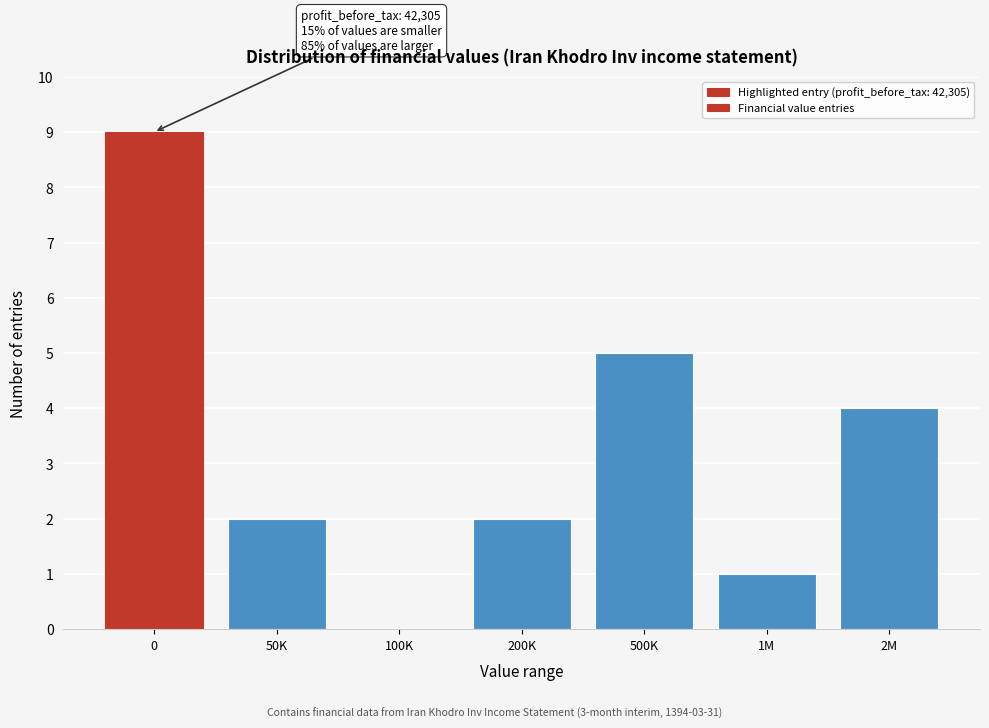

Reading left to right, list all the values displayed in this chart.

0=9	50K=2	100K=0	200K=2	500K=5	1M=1	2M=4